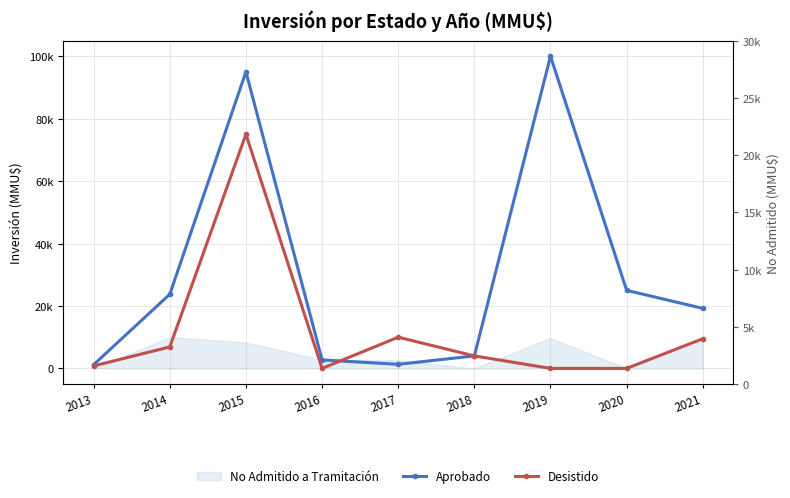

True or false: Aprobado has more than 2 interior local peaks.

False